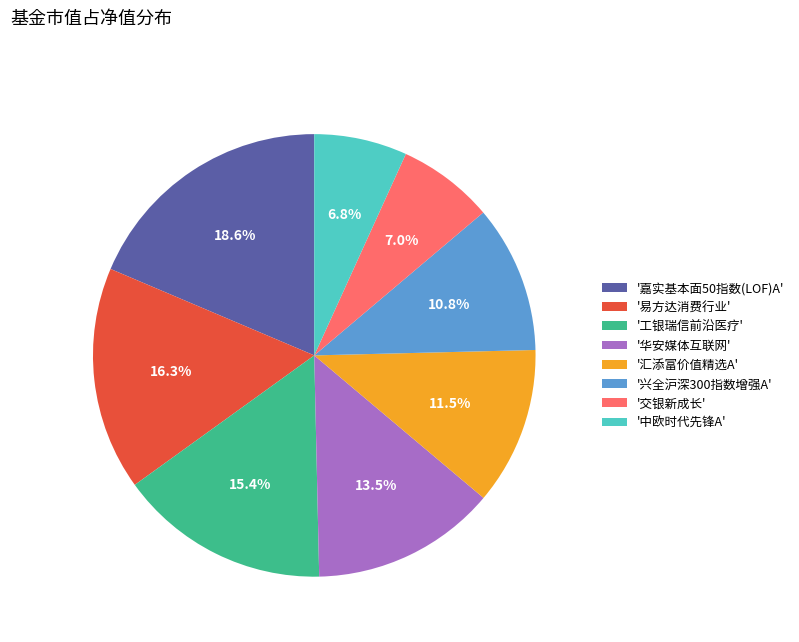

Which category has the biggest portion of the pie?

'嘉实基本面50指数(LOF)A'